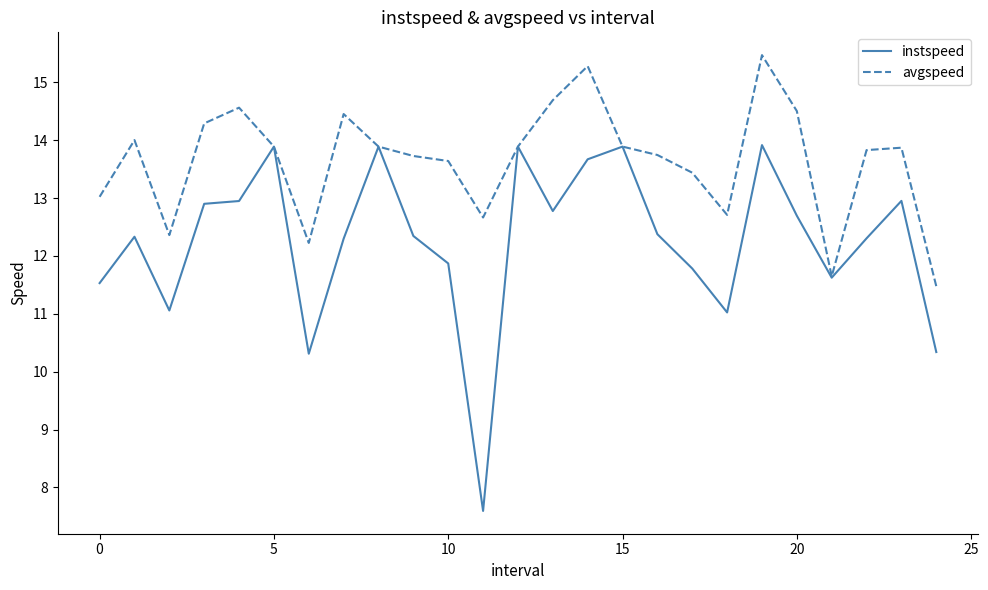

What is the smallest value displayed?

7.6